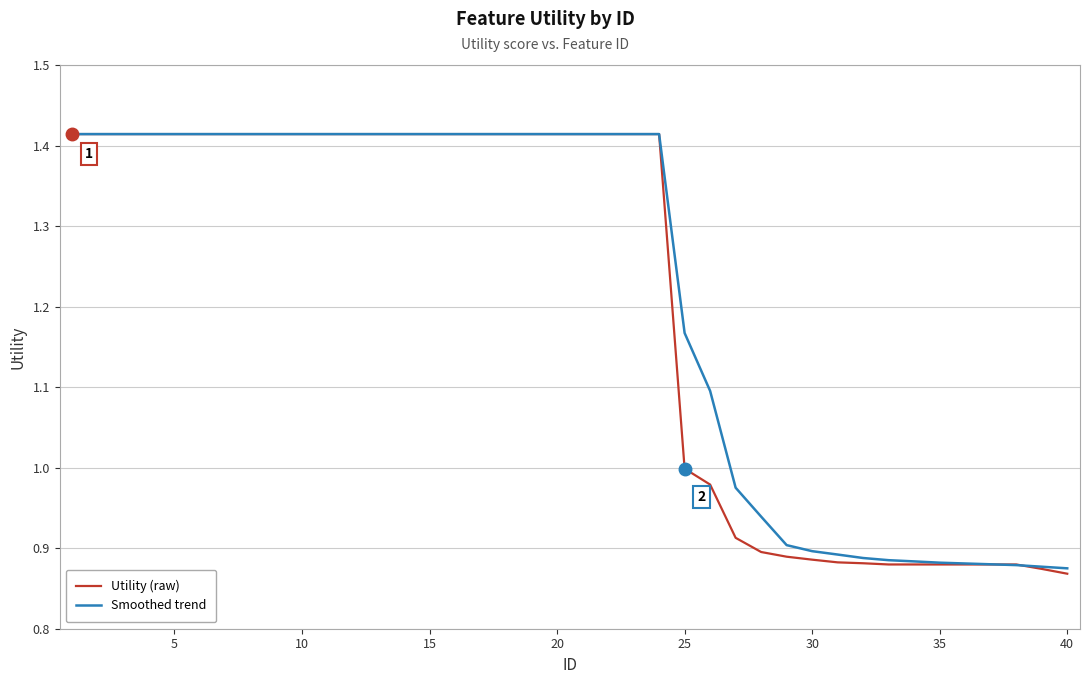

What are all the series names shown in the legend?

Utility (raw), Smoothed trend